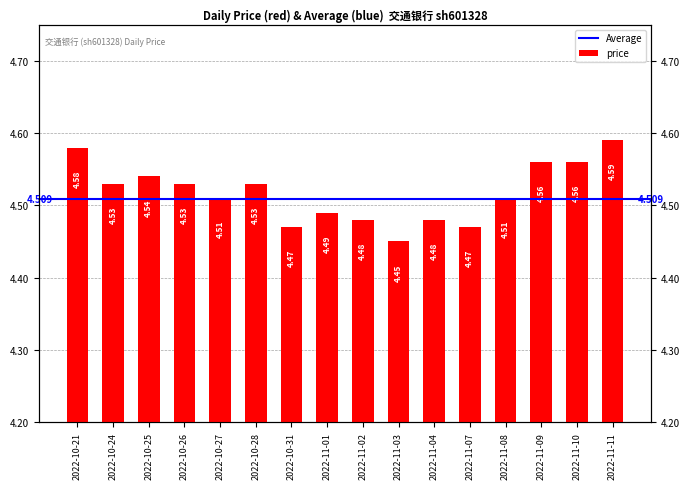

Rank the categories by value from highest to lowest.

2022-11-11, 2022-10-21, 2022-11-09, 2022-11-10, 2022-10-25, 2022-10-24, 2022-10-26, 2022-10-28, 2022-10-27, 2022-11-08, 2022-11-01, 2022-11-02, 2022-11-04, 2022-10-31, 2022-11-07, 2022-11-03